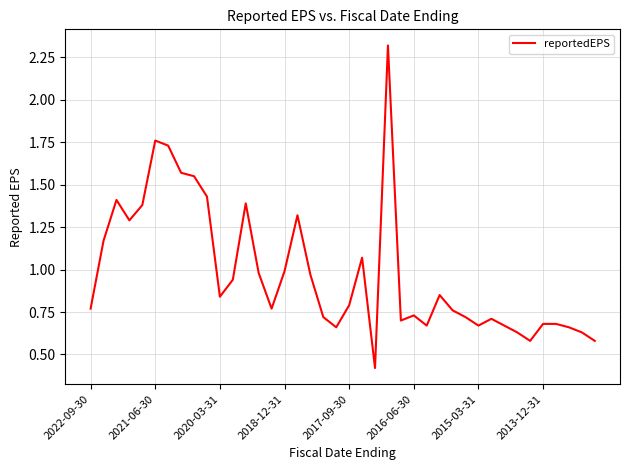

What is the difference between the maximum and minimum values?

1.9